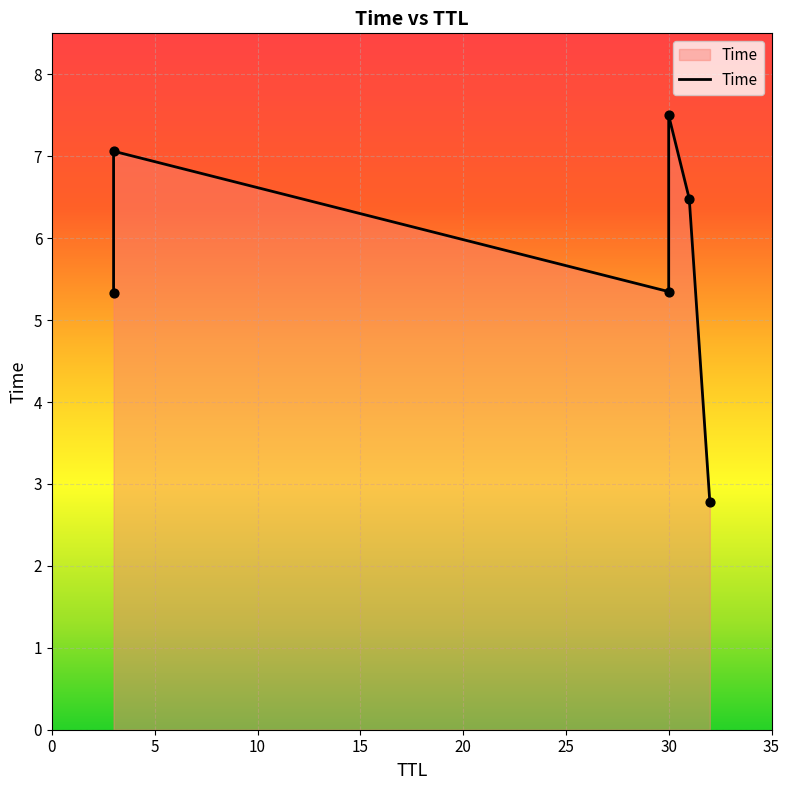

What is the change in value from 30 to 31?

+1.1